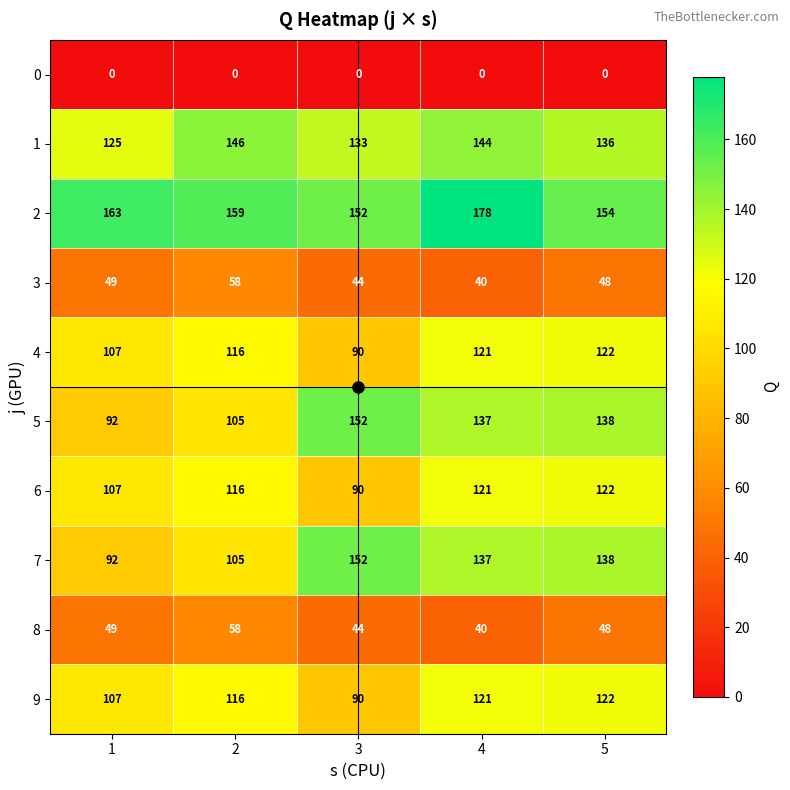

At which category is the sum across all series the highest?

4